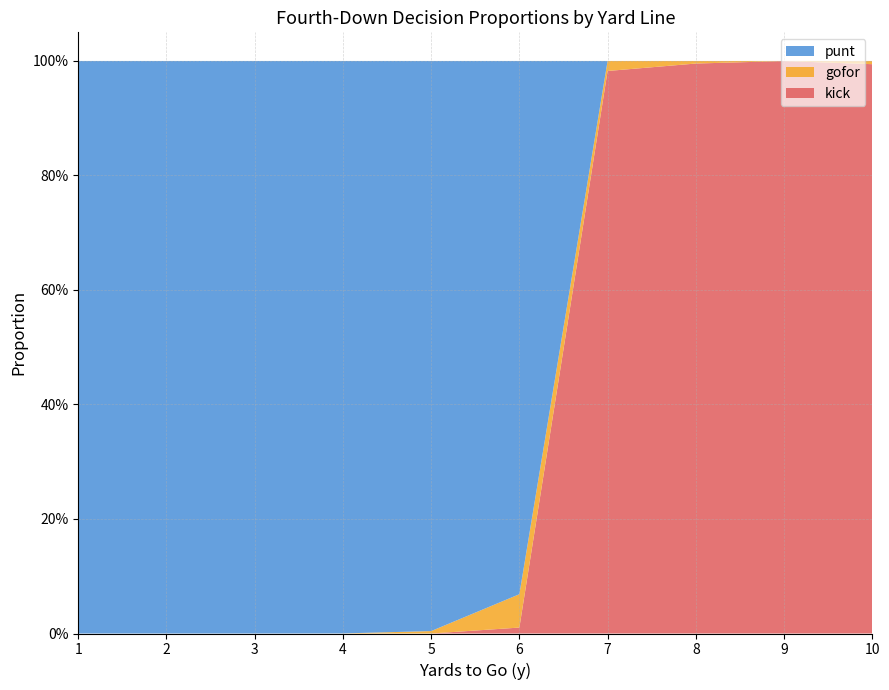

What are all the series names shown in the legend?

punt, gofor, kick